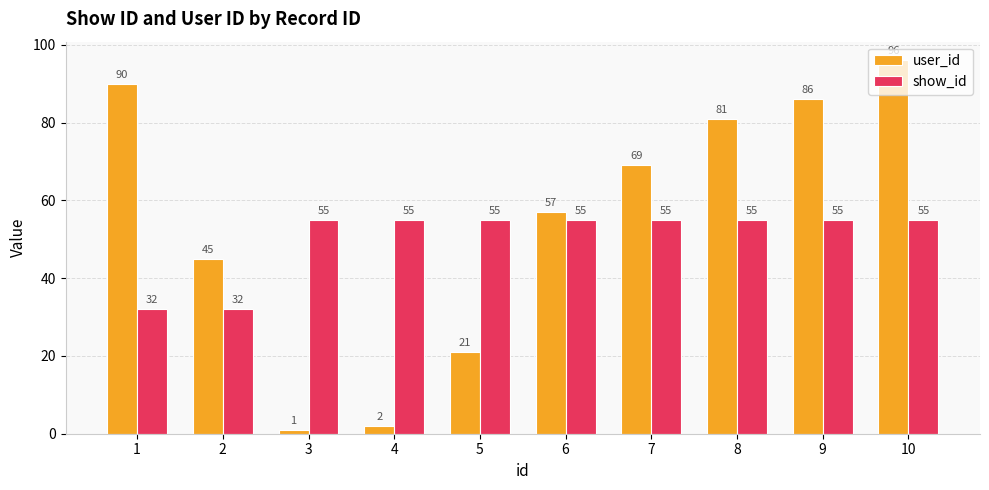

Which series changed the most between 7 and 9?

user_id